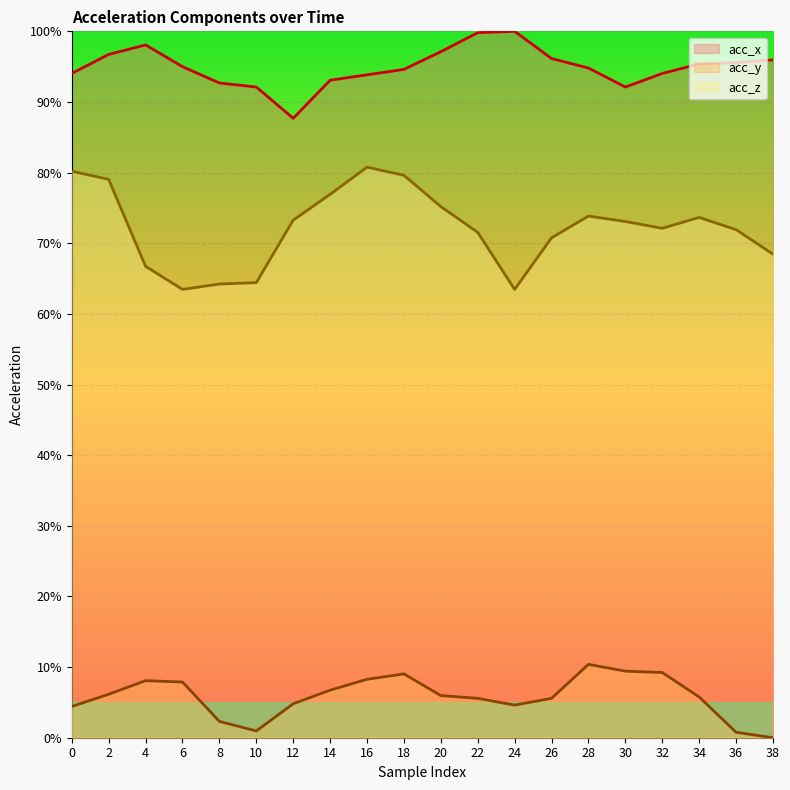

What is the difference between the acc_y values at 30 and 32?

0.2